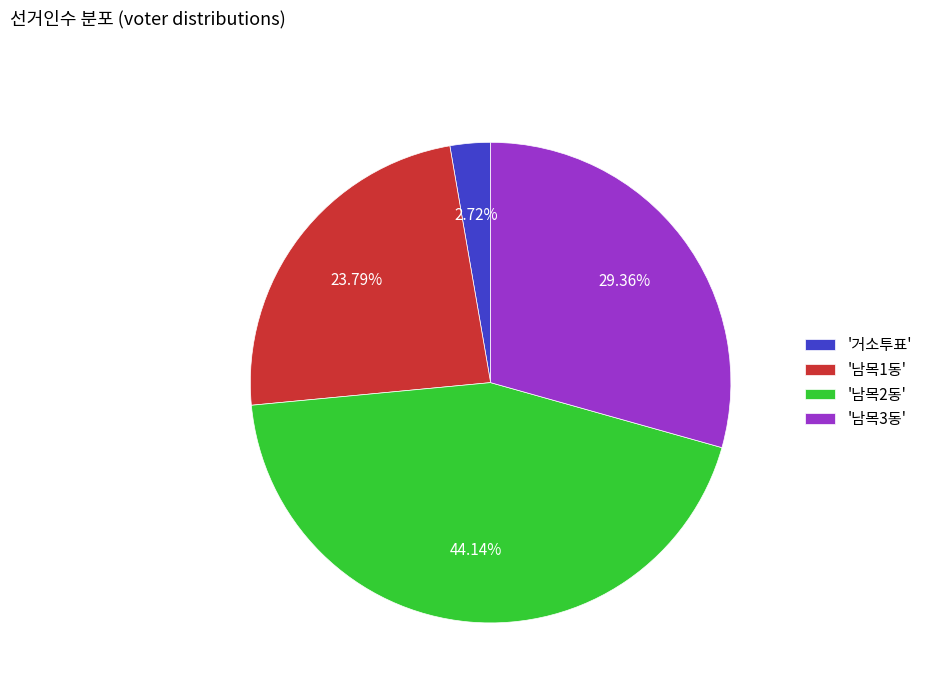

Combined, do '남목1동' and '남목3동' account for over 50%?

Yes